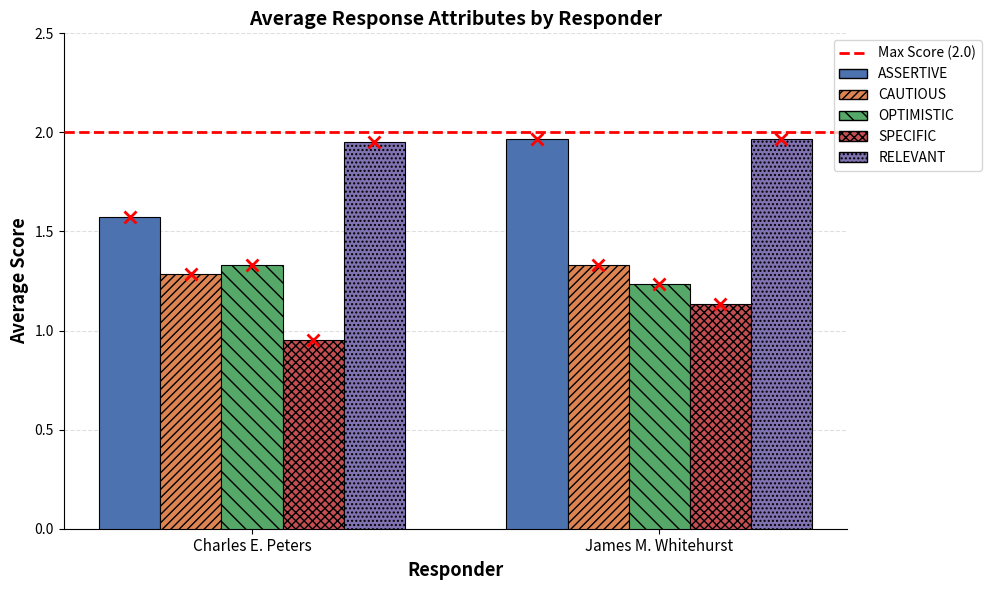

The OPTIMISTIC series shows 1.3 at Charles E. Peters. True or false?

True